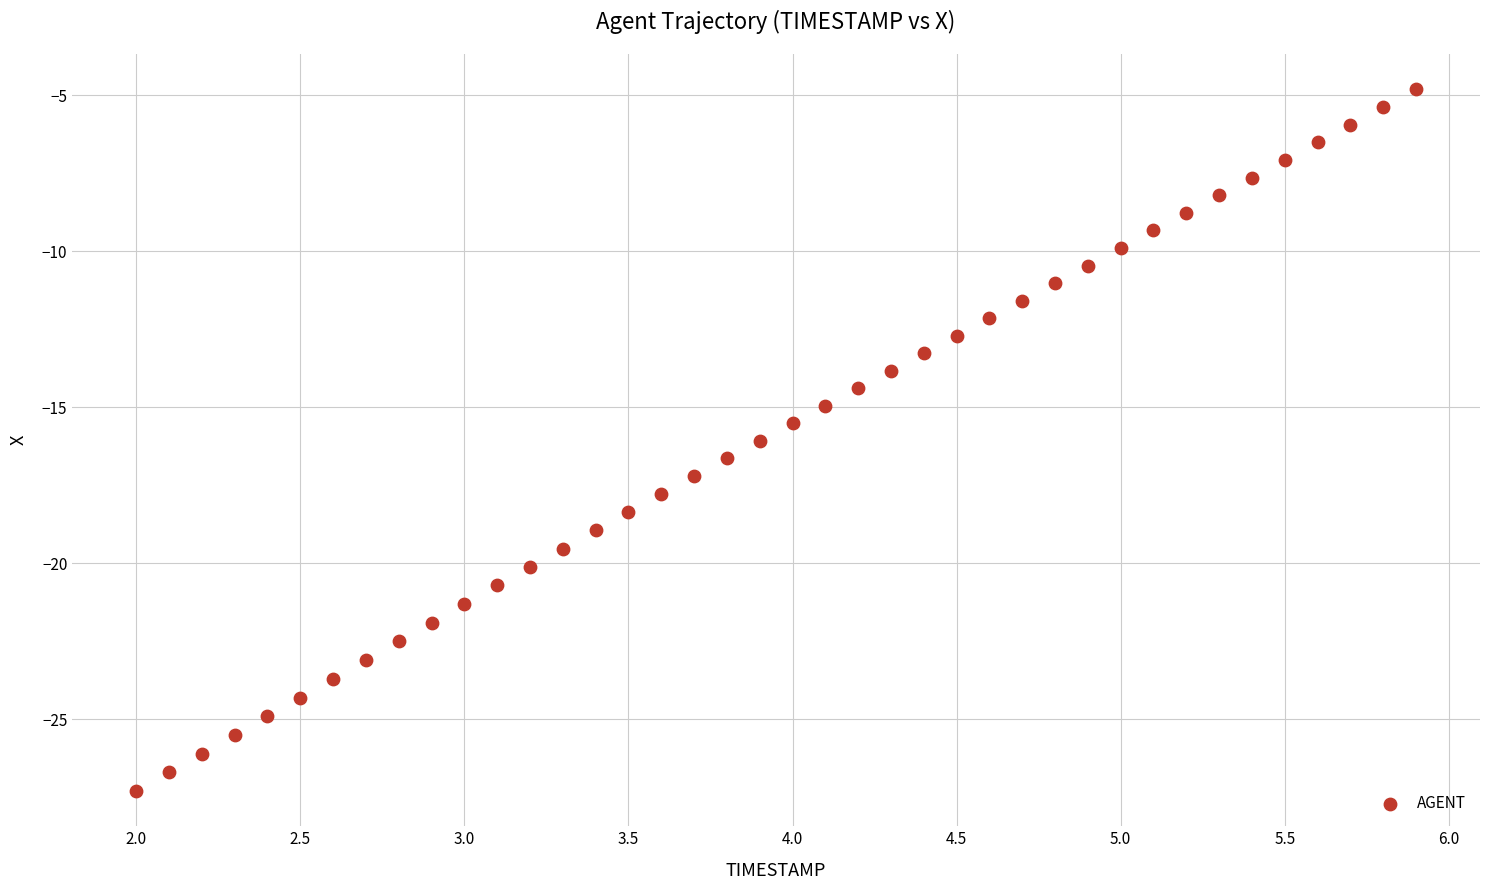

What is the range of Y values (max minus min)?

22.5